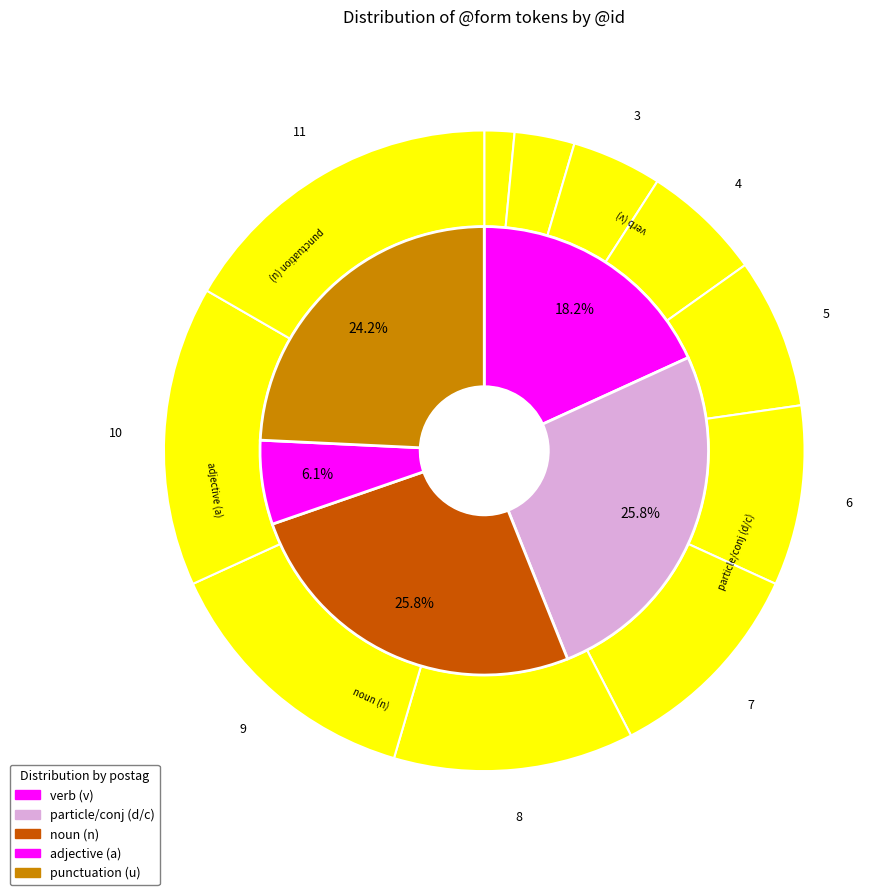

Does Ἀργείων account for over 50% of the chart?

No